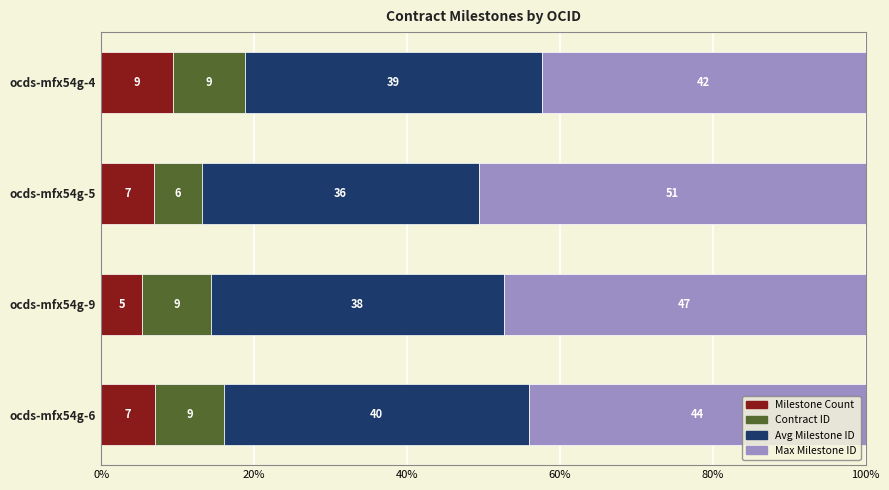

What is the maximum value for Milestone Count?

9.4